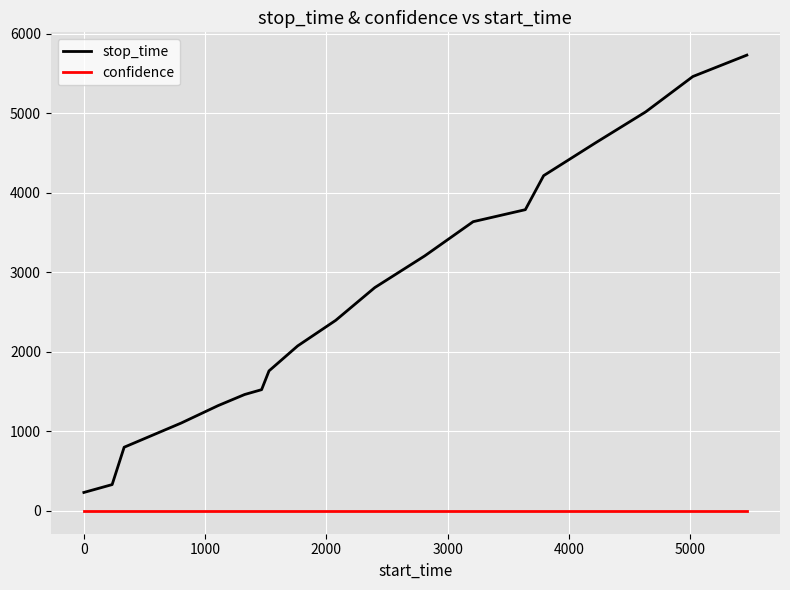

What is the minimum value shown in the chart?

0.6